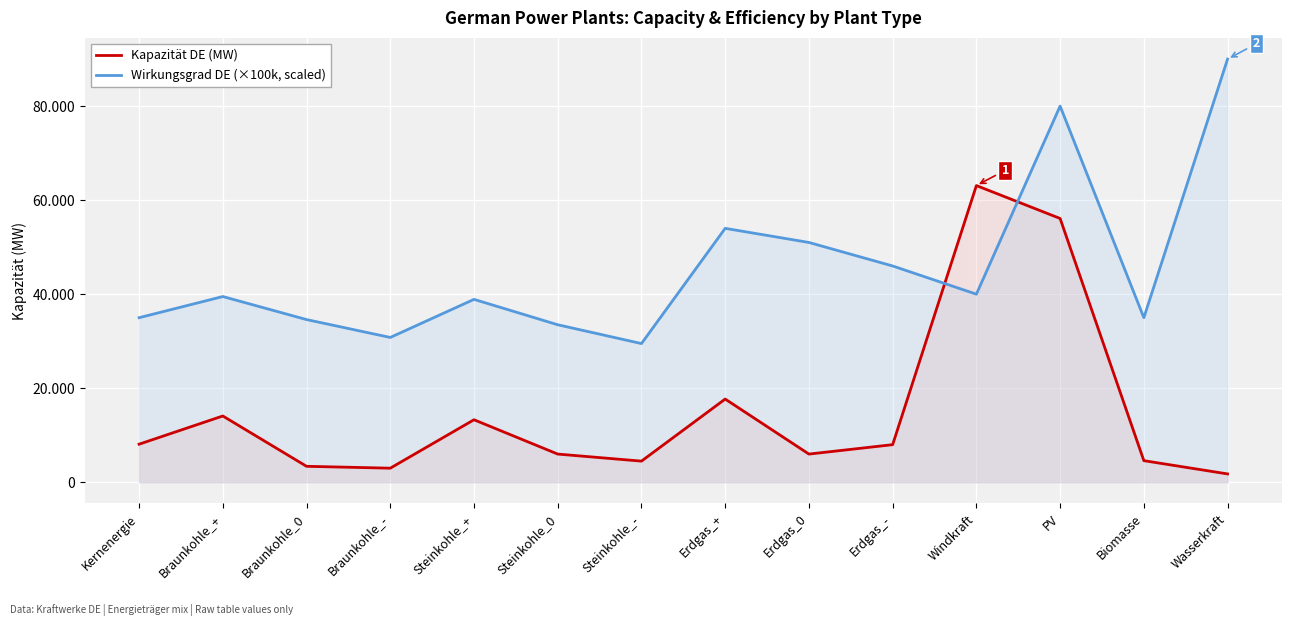

At how many categories does at least one series exceed 59477?

3